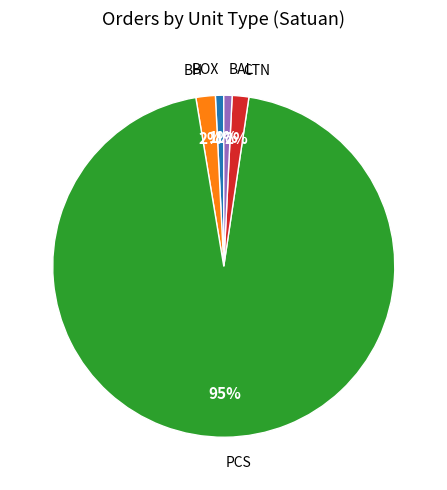

Is there any slice that represents more than half of the pie?

Yes